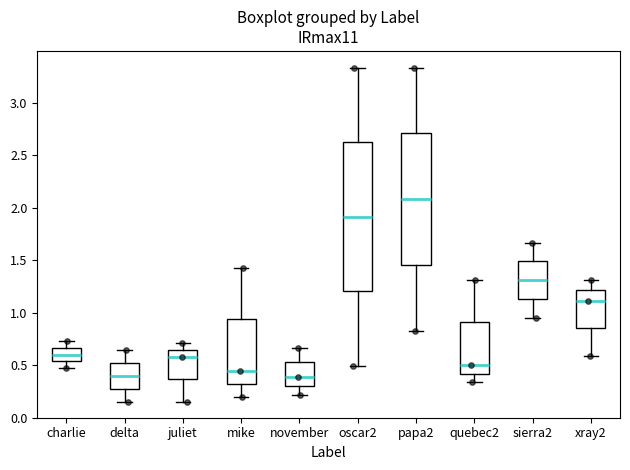

Which box's median line is the highest?

papa2